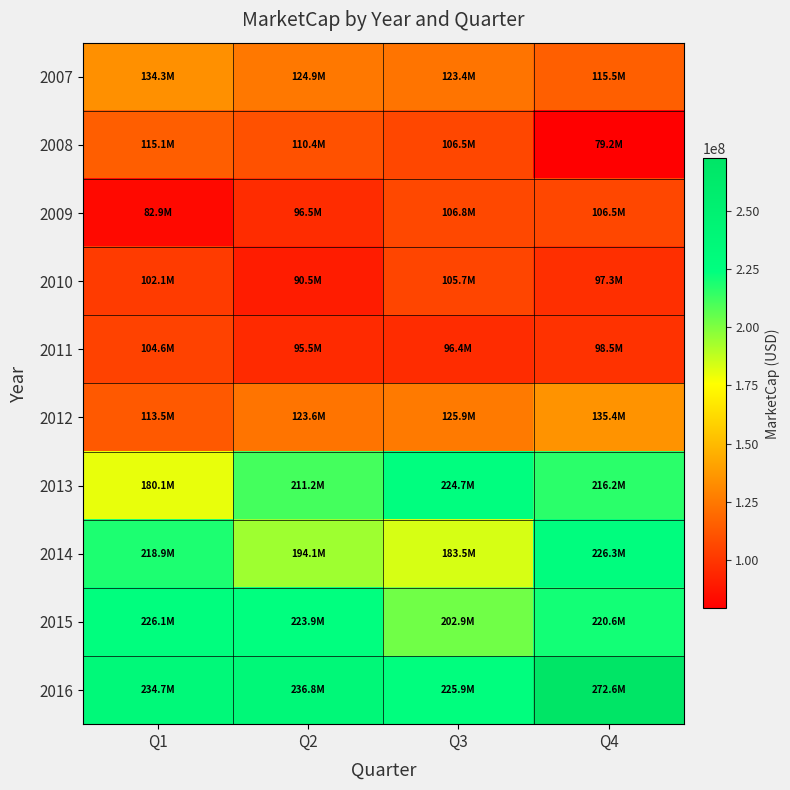

Reading left to right, what are all the values shown in this chart?

2007: Q1=134309280.0	Q2=124936250.0	Q3=123417000.0	Q4=115521640.0
2008: Q1=115094070.0	Q2=110388480.0	Q3=106453200.0	Q4=79151700.0
2009: Q1=82938000.0	Q2=96529940.0	Q3=106783440.0	Q4=106460920.0
2010: Q1=102140030.0	Q2=90484520.0	Q3=105738750.0	Q4=97332480.0
2011: Q1=104646900.0	Q2=95455100.0	Q3=96364071.6	Q4=98523000.0
2012: Q1=113483900.0	Q2=123558050.0	Q3=125864280.0	Q4=135435091.4
2013: Q1=180066683.2	Q2=211163344.0	Q3=224735626.1	Q4=216173232.5
2014: Q1=218933623.6	Q2=194115784.4	Q3=183467642.9	Q4=226319082.2
2015: Q1=226128333.2	Q2=223910650.0	Q3=202894782.9	Q4=220624322.7
2016: Q1=234712620.0	Q2=236754000.0	Q3=225885470.2	Q4=272636881.5